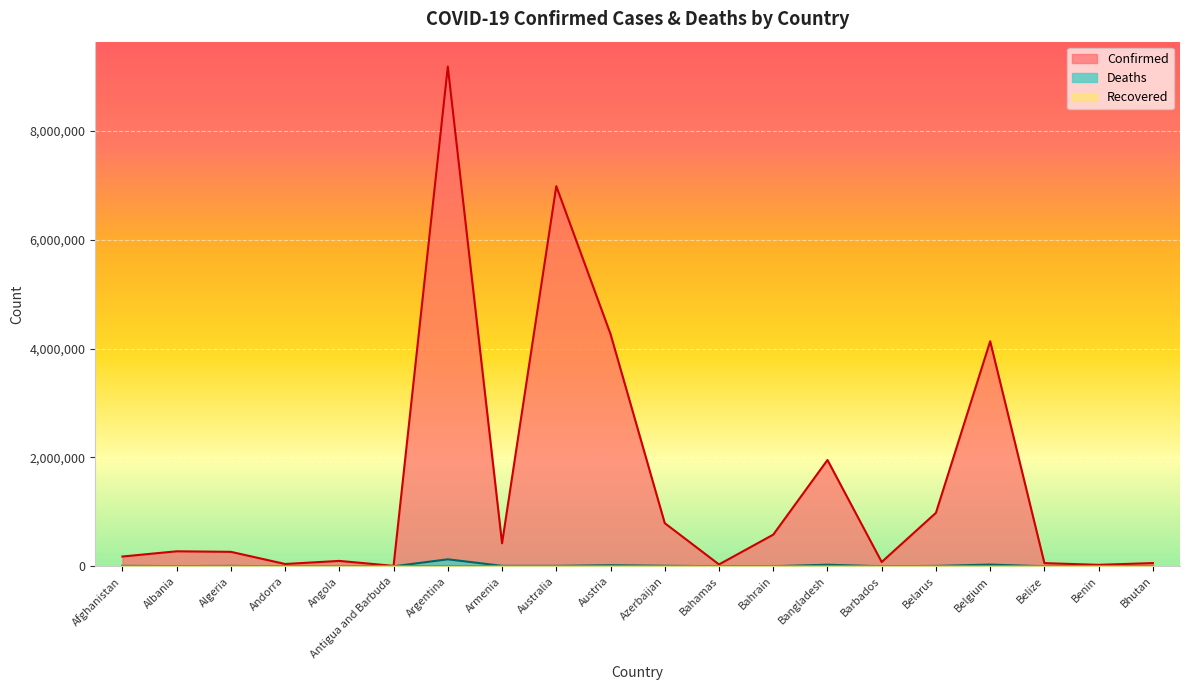

What is the label of the 15th point from the left?

Barbados